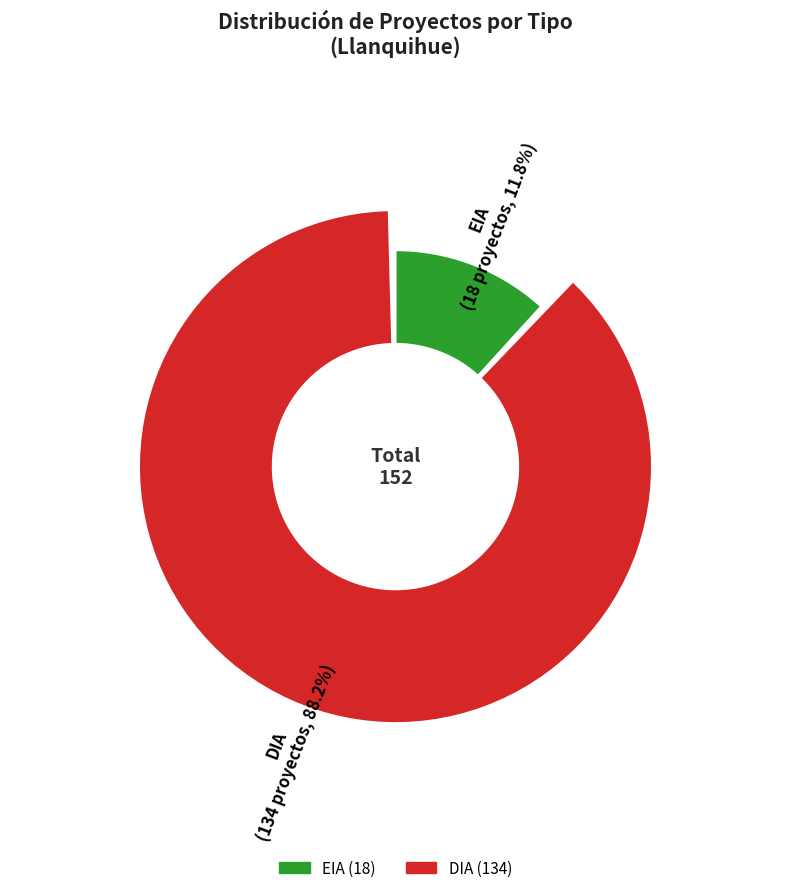

To the nearest percent, what is the average slice percentage?

50%